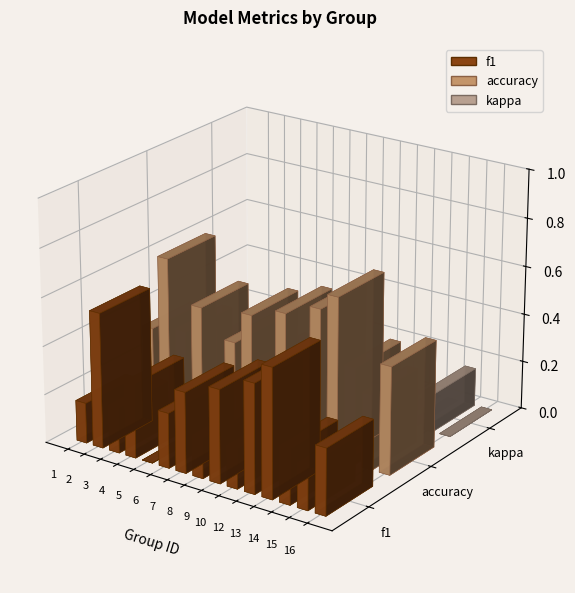

How many series are shown in this chart?

3